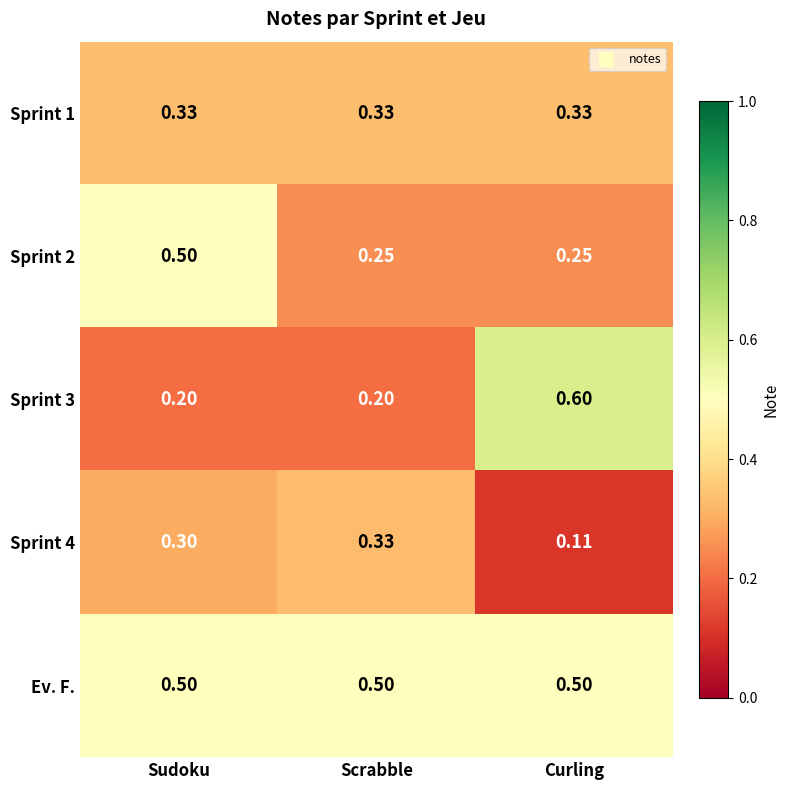

Rank the categories by Sprint 4 value from lowest to highest.

Curling, Sudoku, Scrabble